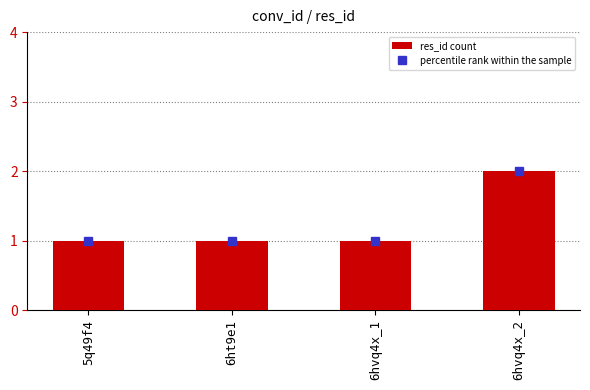

Which label corresponds to the largest value in the chart?

6hvq4x_2